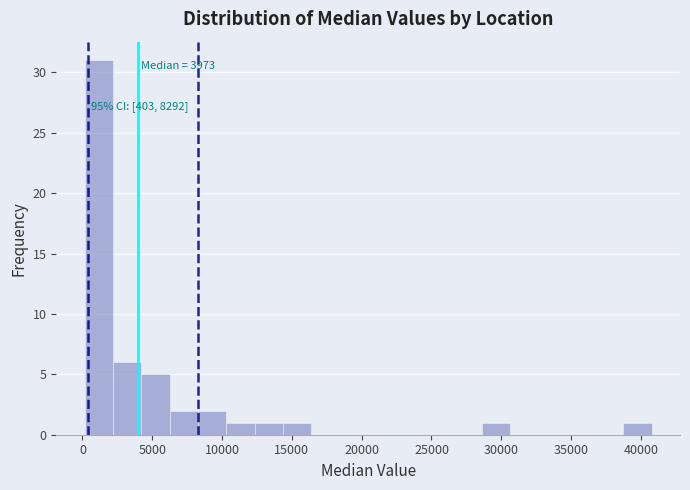

Over which range of the x-axis is the bar tallest?

0 to 2000